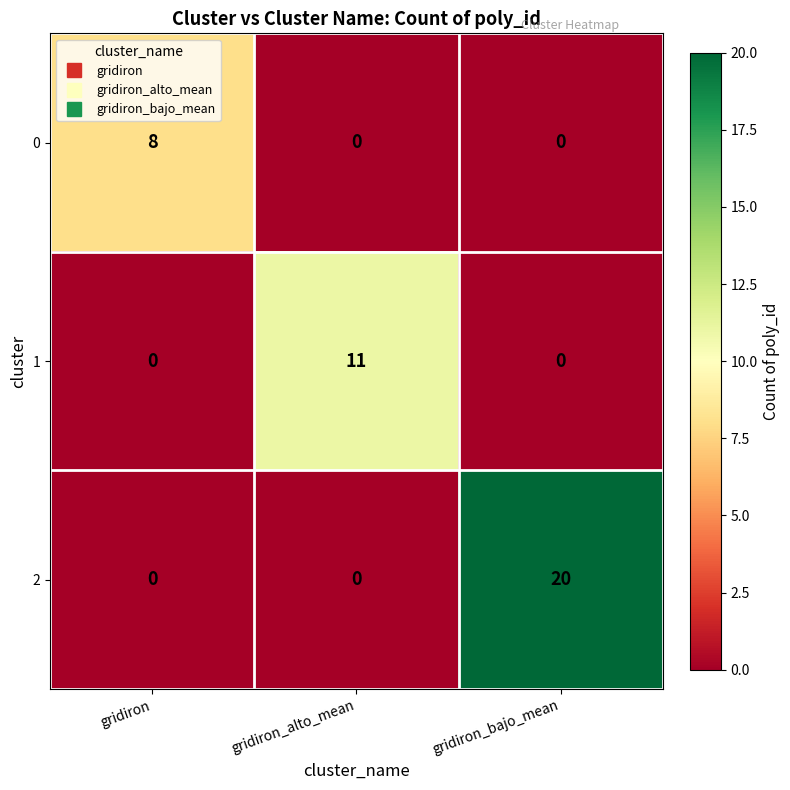

List the series in order of their peak value, lowest first.

0, 1, 2